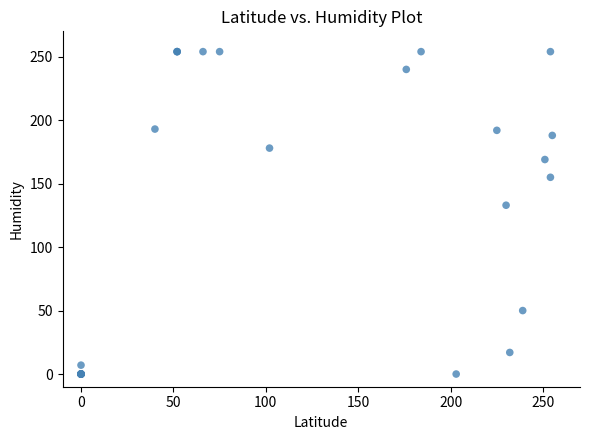

What Y value in the scatter plot is closest to 127?

133